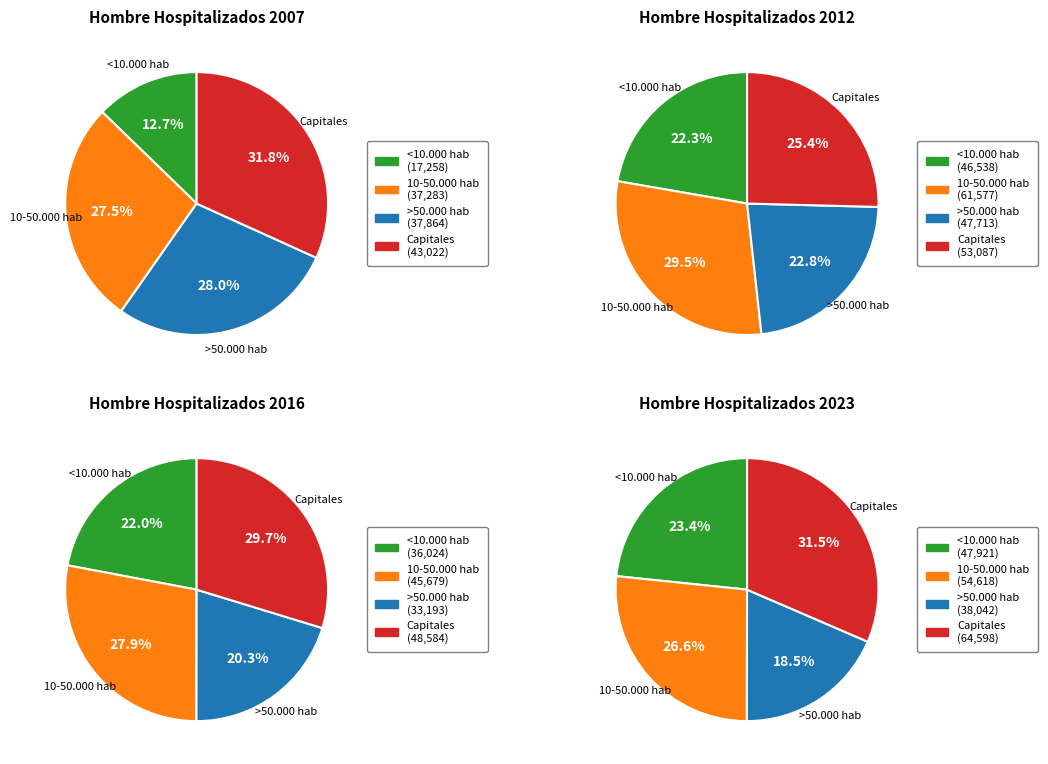

Rank the categories by value from highest to lowest.

Capitales, >50.000 hab, 10-50.000 hab, <10.000 hab